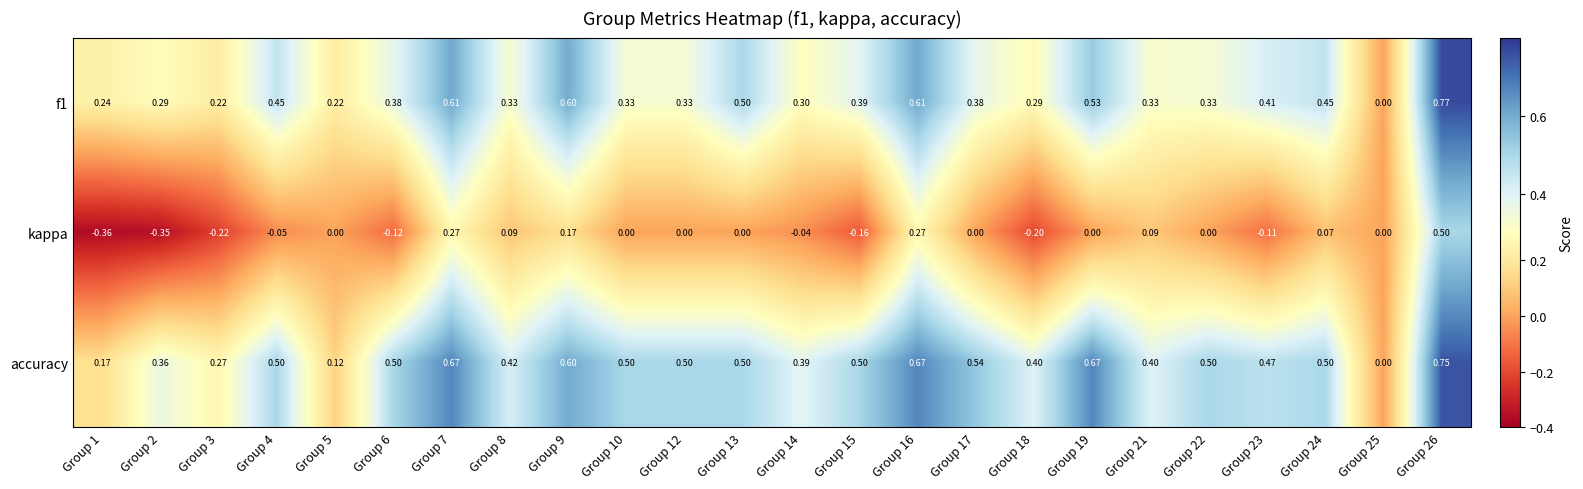

Which series has the largest range (max minus min)?

kappa